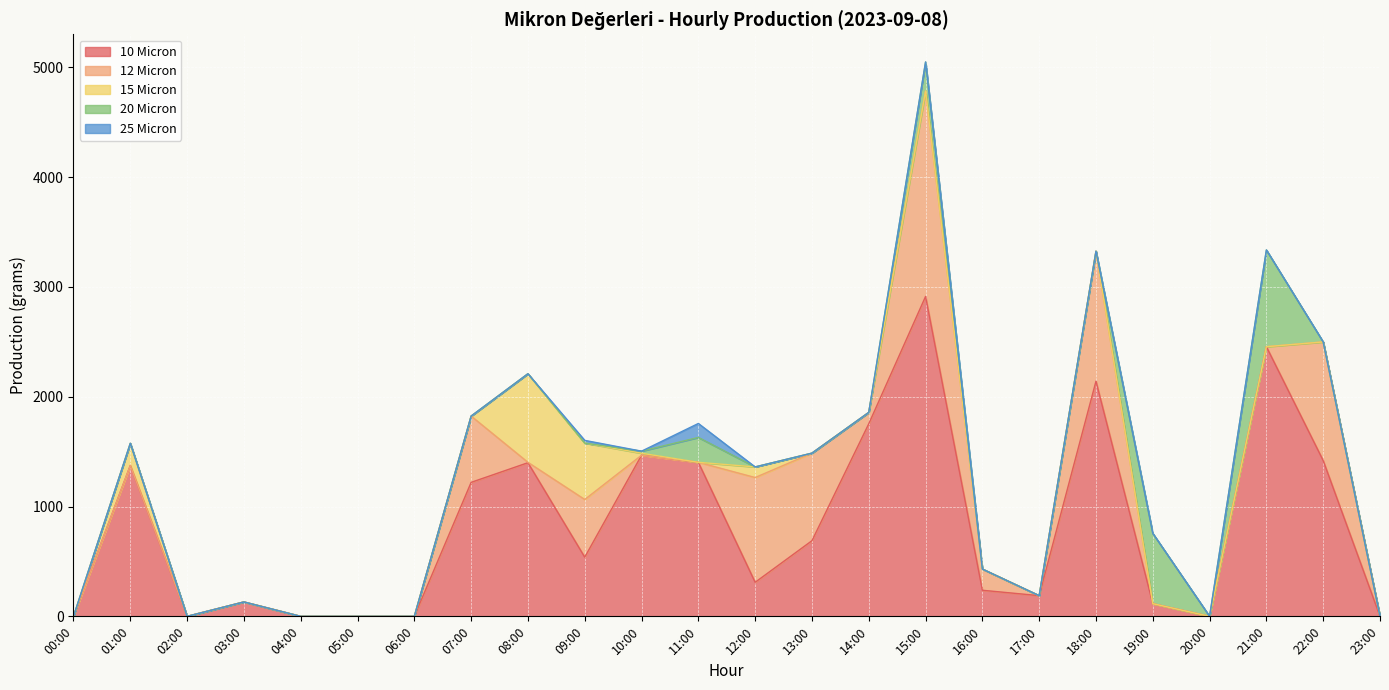

How many distinct data groups are displayed?

5